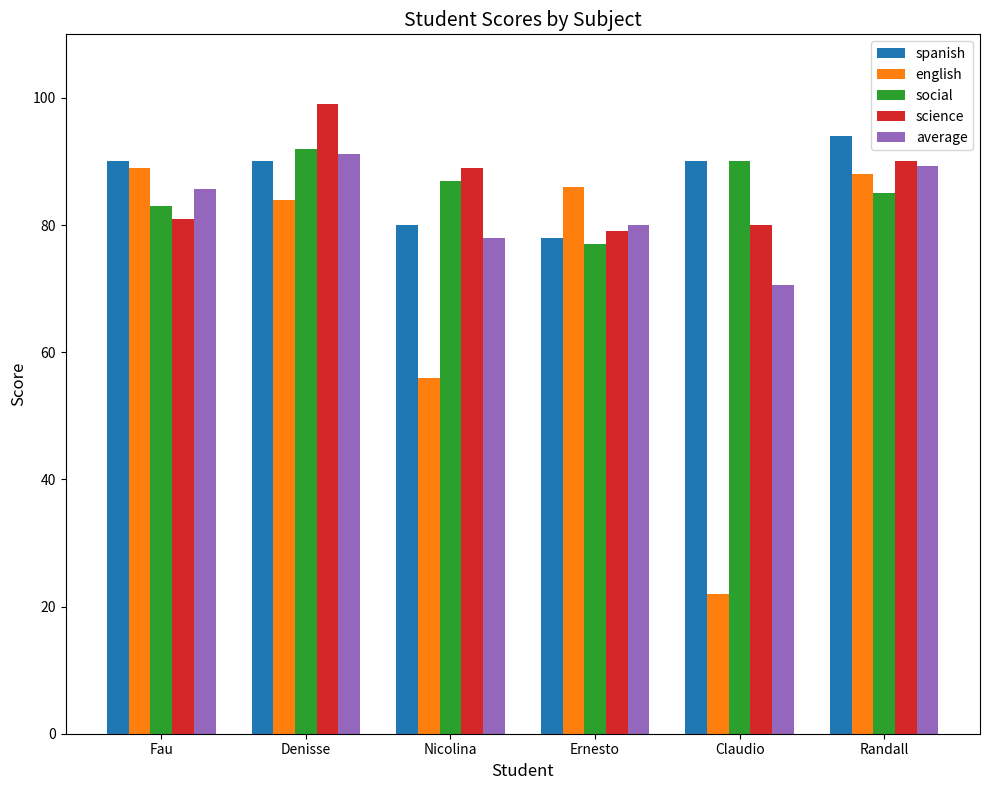

How many social values are between 83 and 90?

4